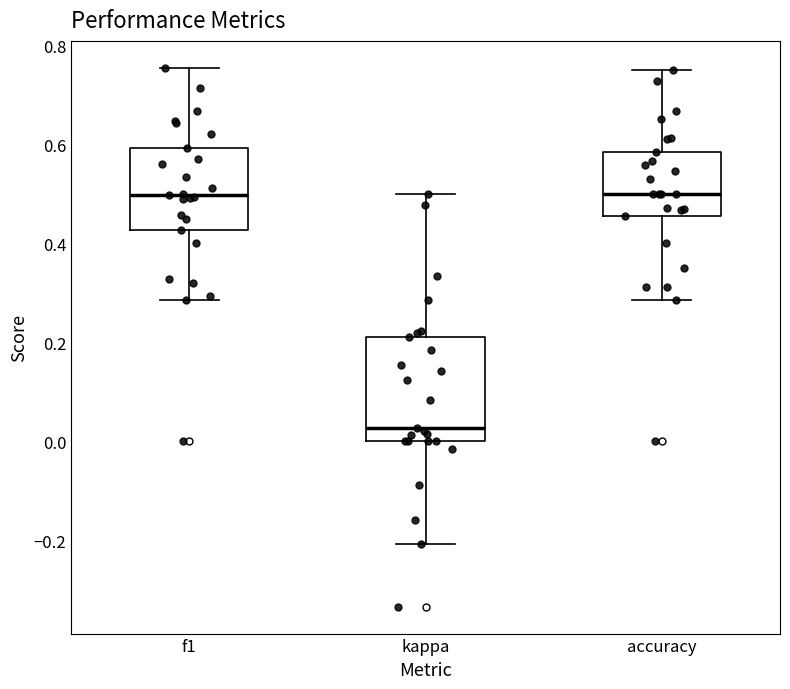

Reading left to right, transcribe this box plot: for each box, give where its median line is, the range the box spans, and where its two whiskers end, as read against the y-axis. The values are not printed on the chart, so give them approximately, as read against the axis.

f1: median 0.50, box 0.42 to 0.60, whiskers 0.28 to 0.76
kappa: median 0.02, box 0.00 to 0.22, whiskers -0.20 to 0.50
accuracy: median 0.50, box 0.46 to 0.58, whiskers 0.28 to 0.76